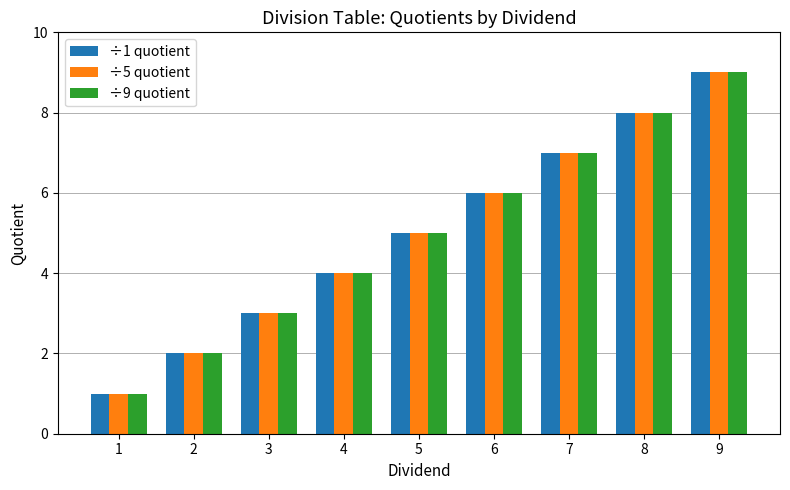

At which label is ÷5 quotient closest to 5?

5